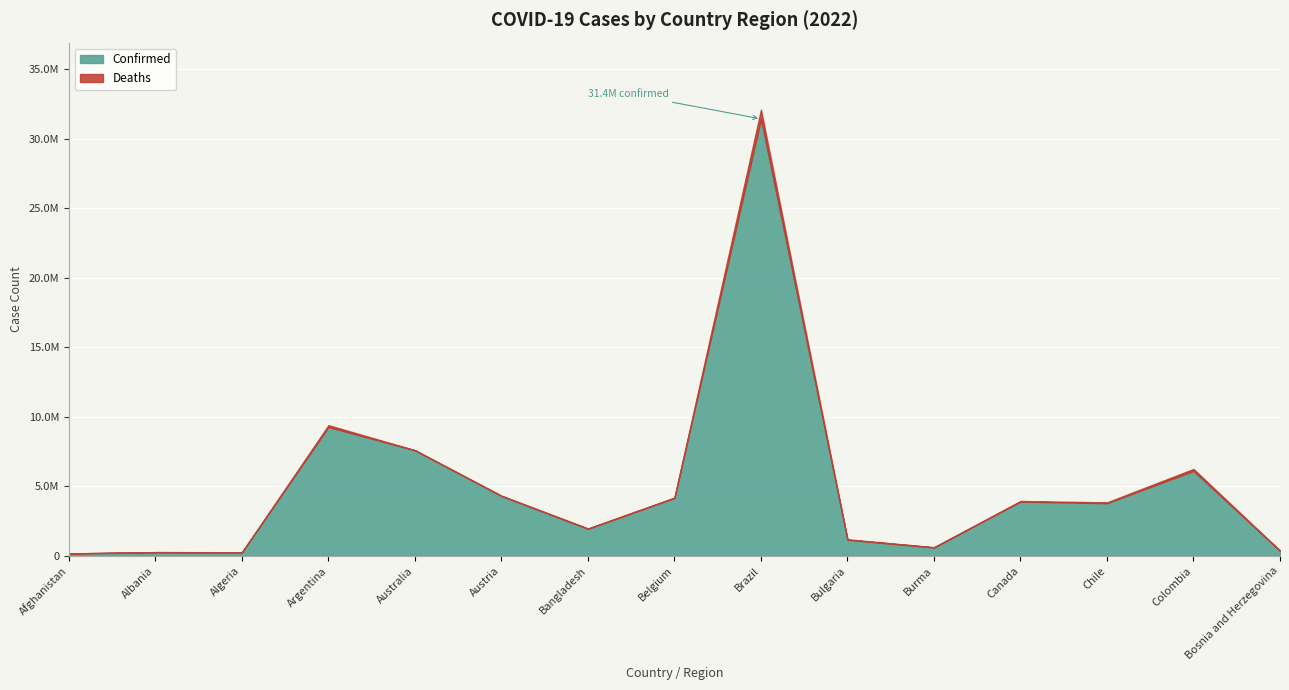

What is the maximum value shown in the chart?

31417341